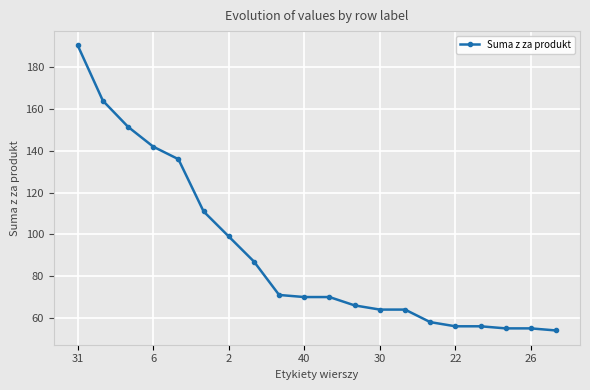

What is the difference between the maximum and minimum values?

136.5